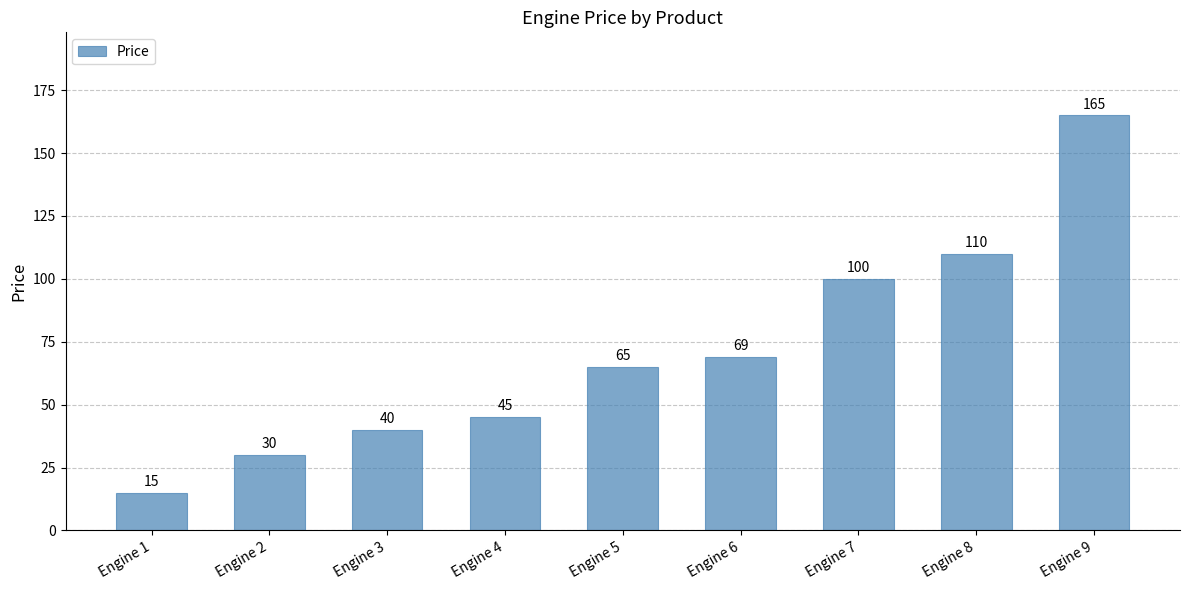

True or false: the data shows 165 at Engine 9.

True